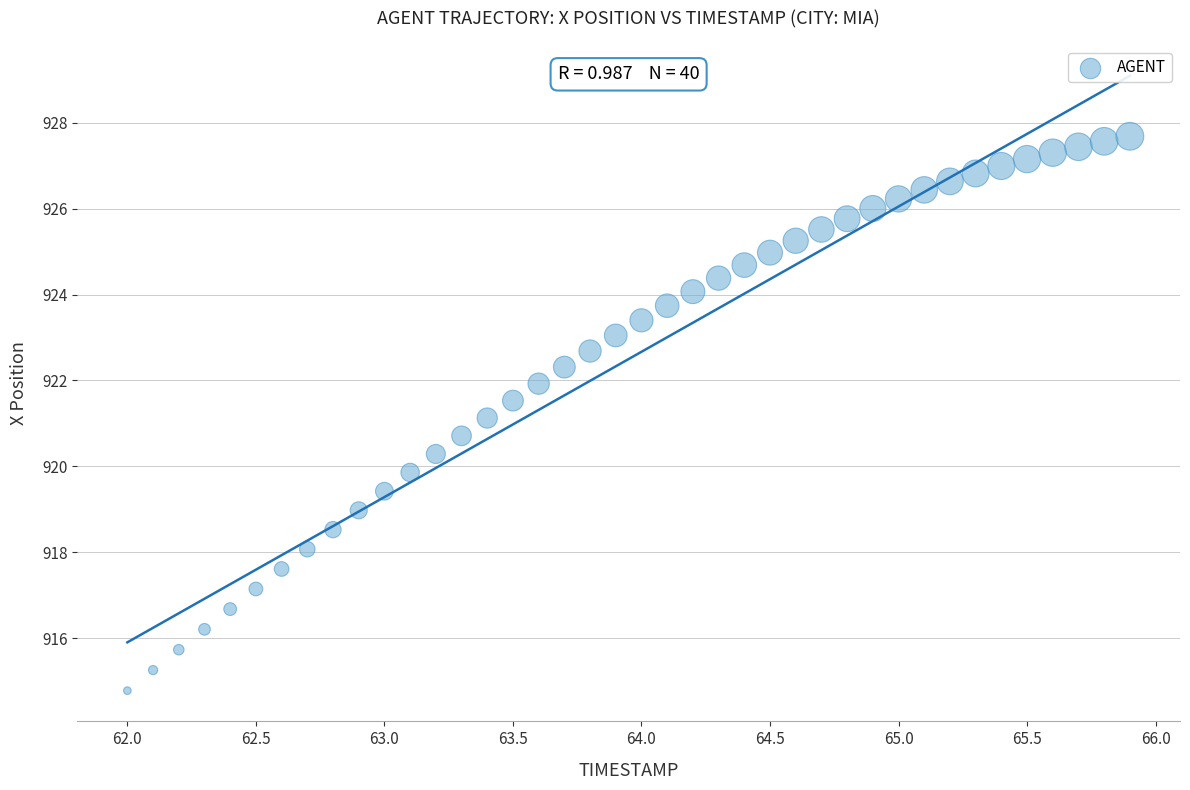

What is the range of Y values (max minus min)?

12.9